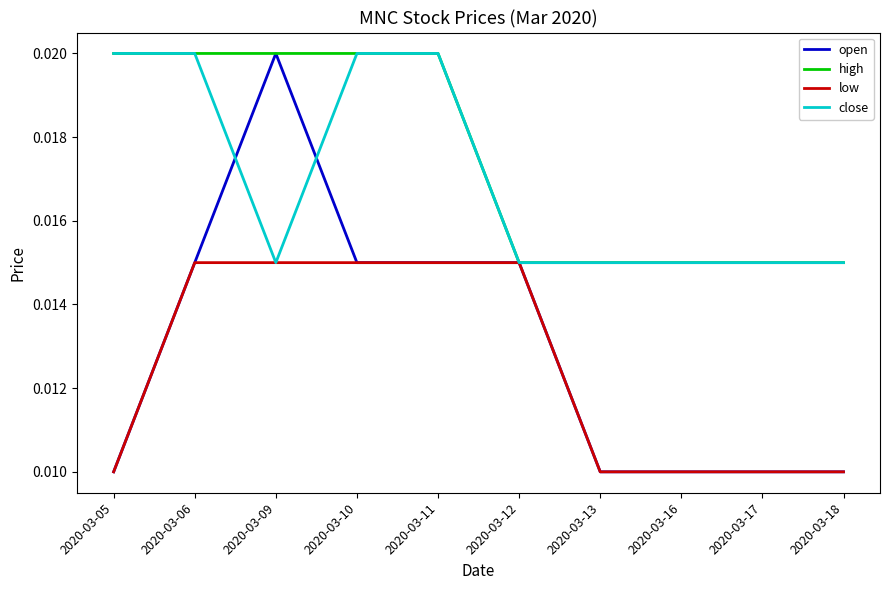

The open series shows 0.0 at 2020-03-11. True or false?

True